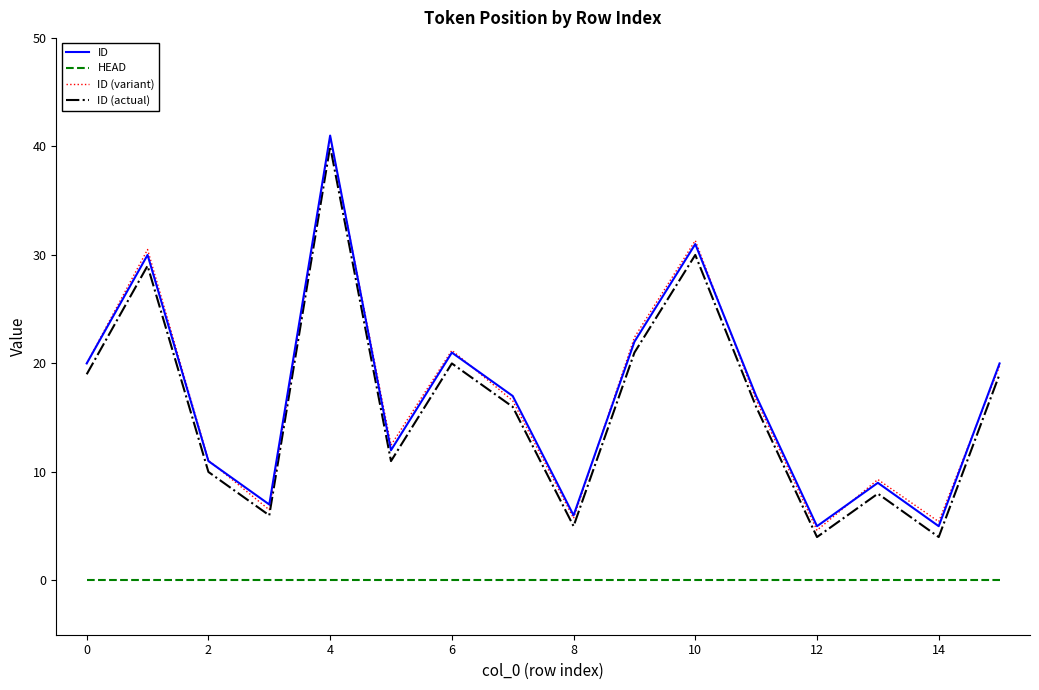

True or false: HEAD and ID (variant) intersect in this chart.

False